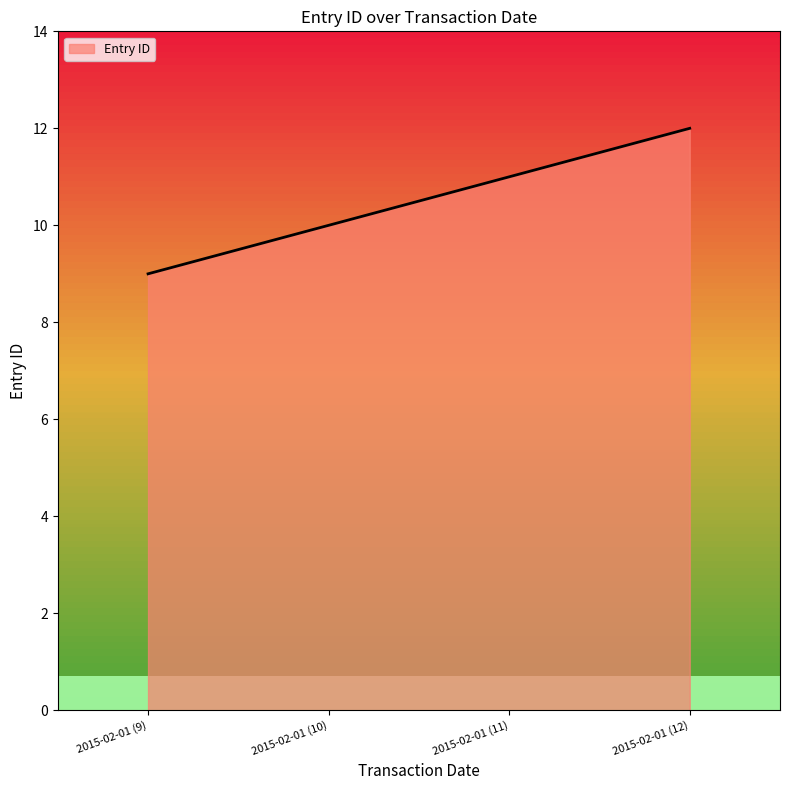

Reading left to right, extract all data points from this chart.

9	10	11	12